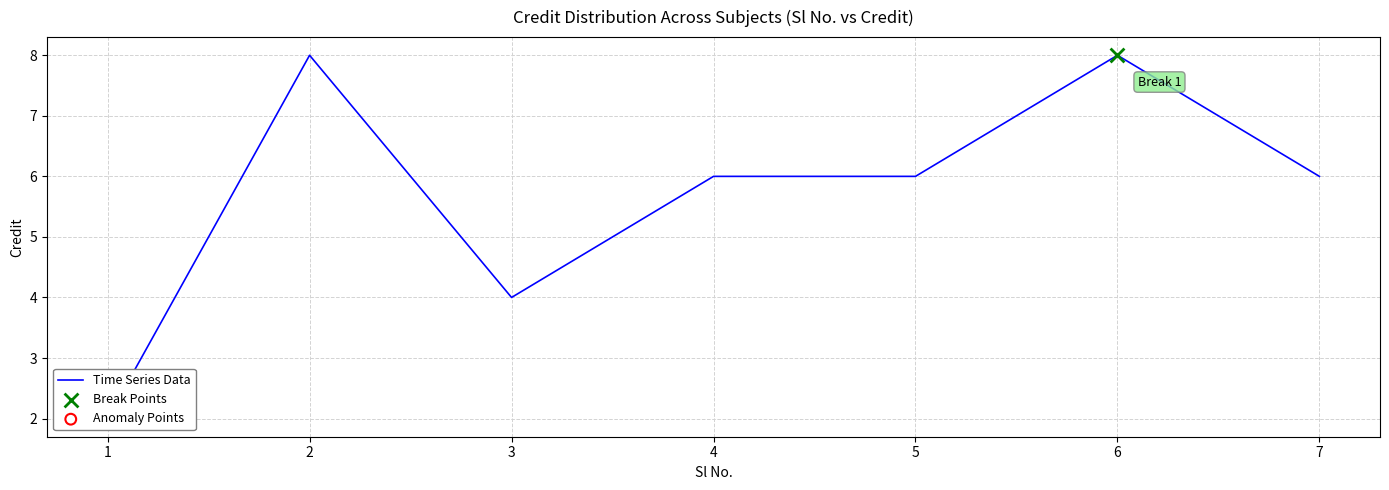

Between 5 and 3, which is larger?

5